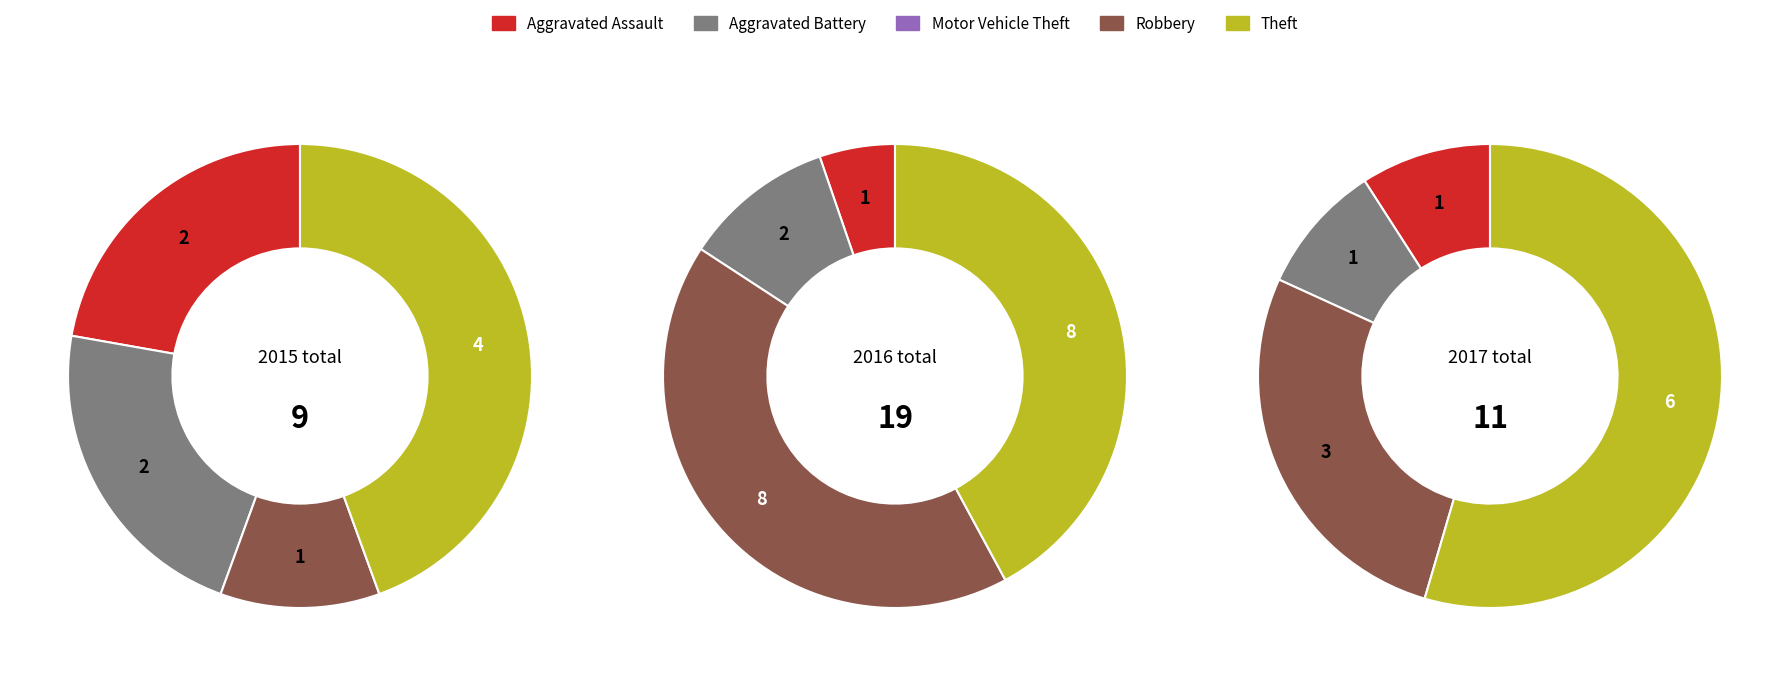

How many segments does this pie chart have?

5